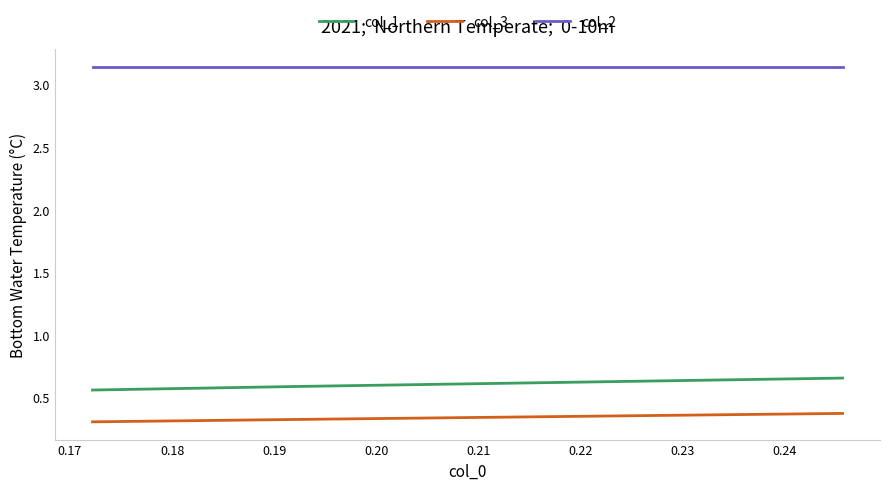

What is the value of the col_2 point at the 3rd from the left?

3.1